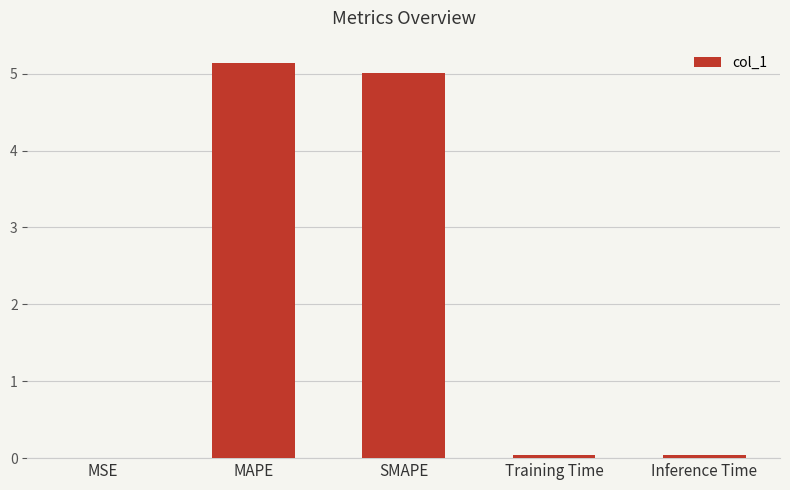

The value at MAPE is 5.1. True or false?

True